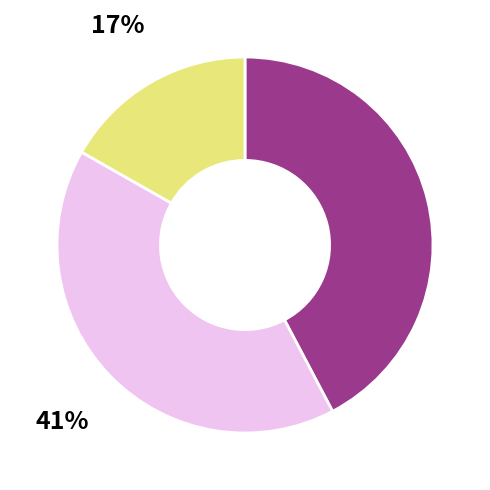

Is there a majority slice in this chart?

No